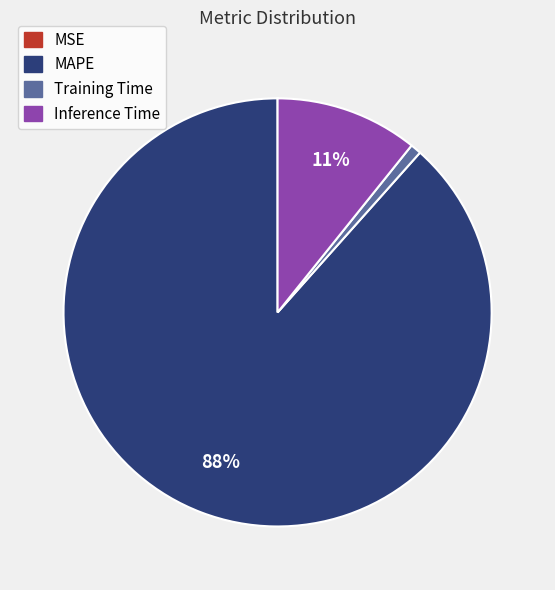

To the nearest percent, what is the difference between the largest and smallest slice percentages?

88%